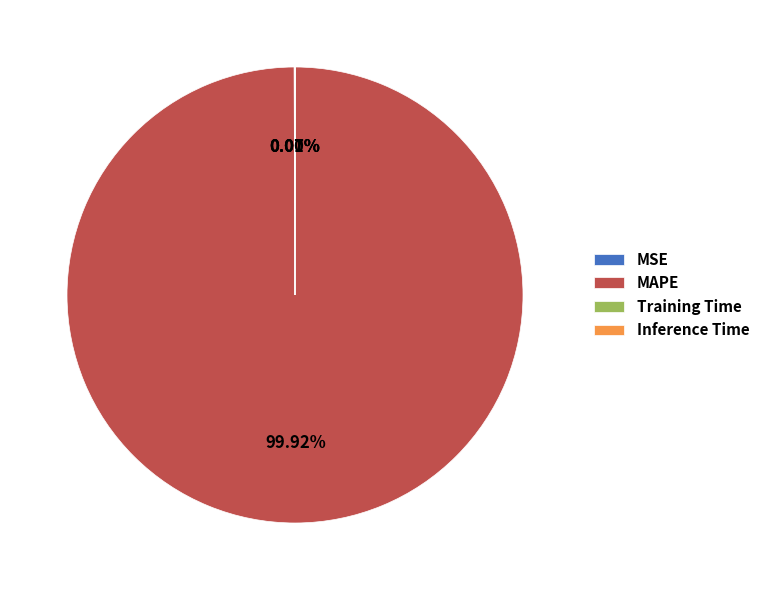

What portion of the pie excludes MAPE?

0.1%